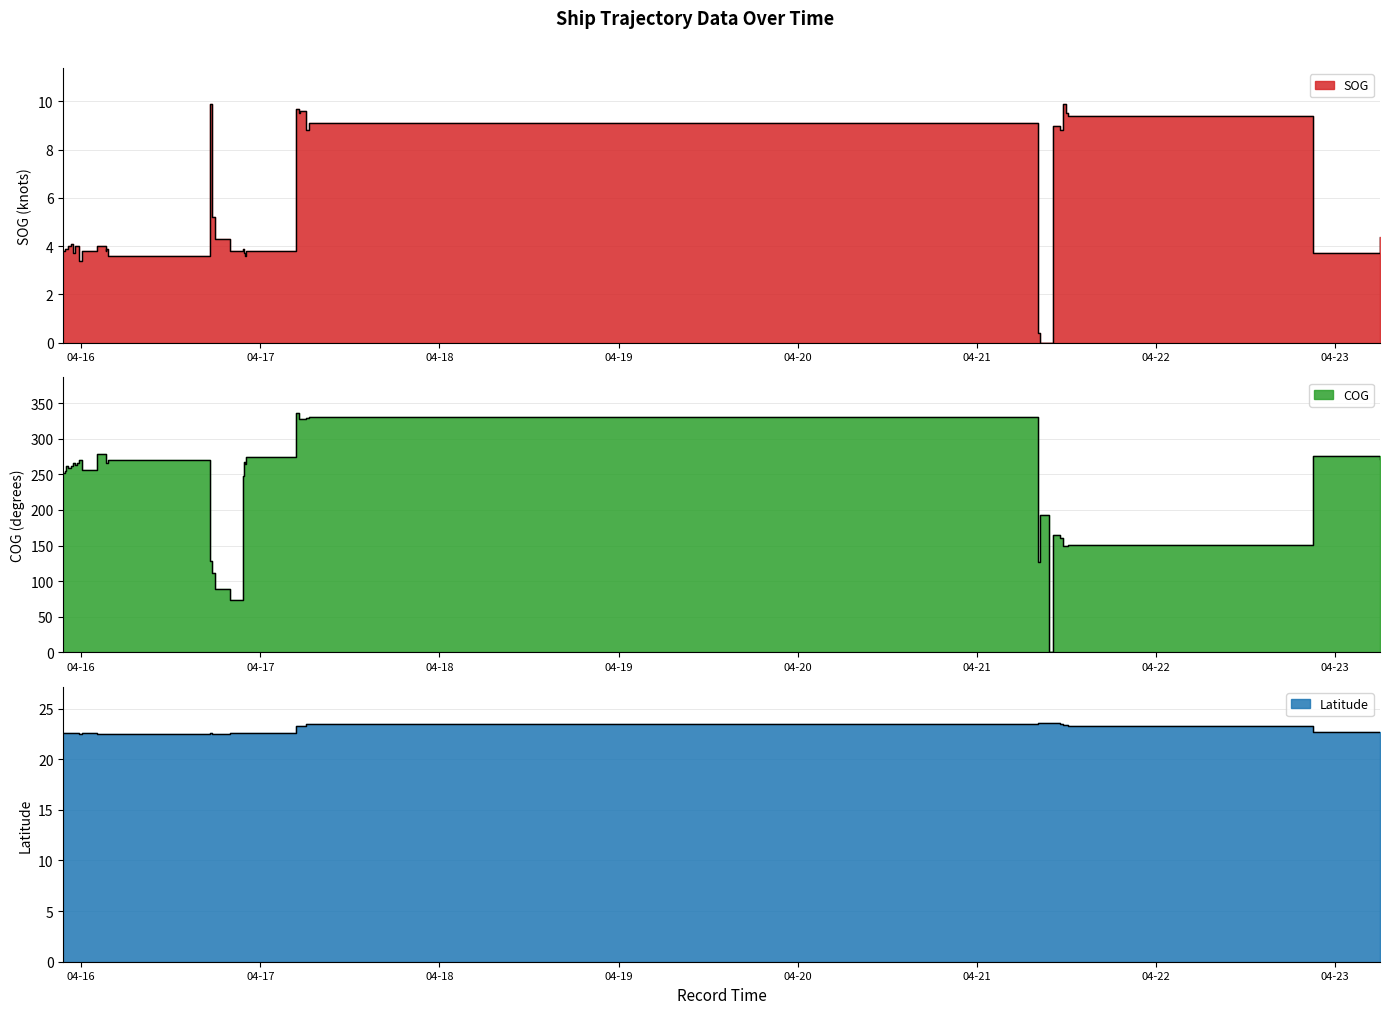

Which category has the highest value across all series?

2024-04-17 04:45:15